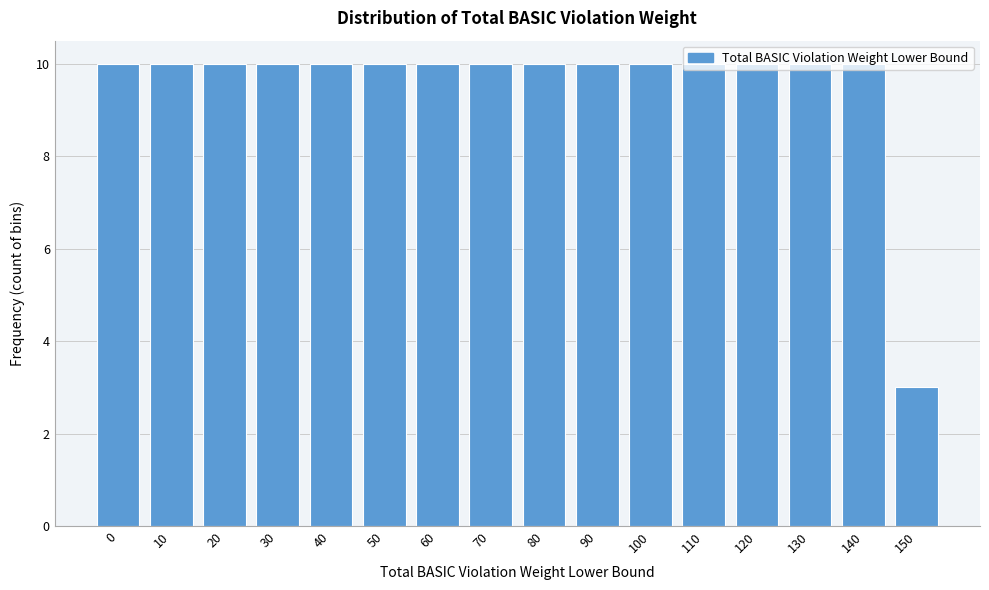

What is the ratio of the value at 110 to the value at 120?

1.0